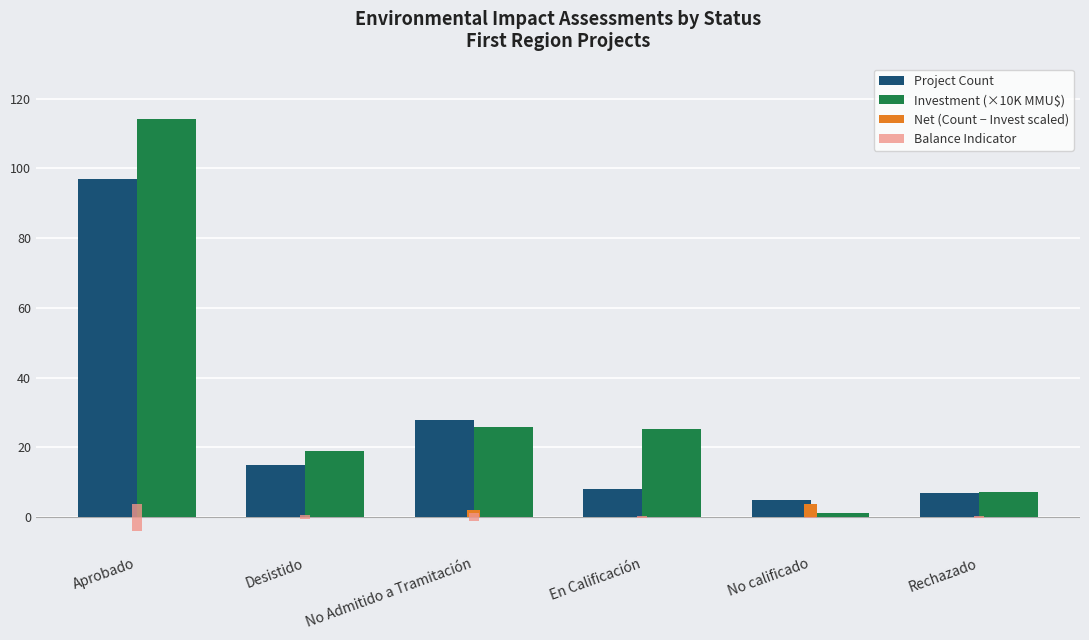

How many data points does each series have?

6